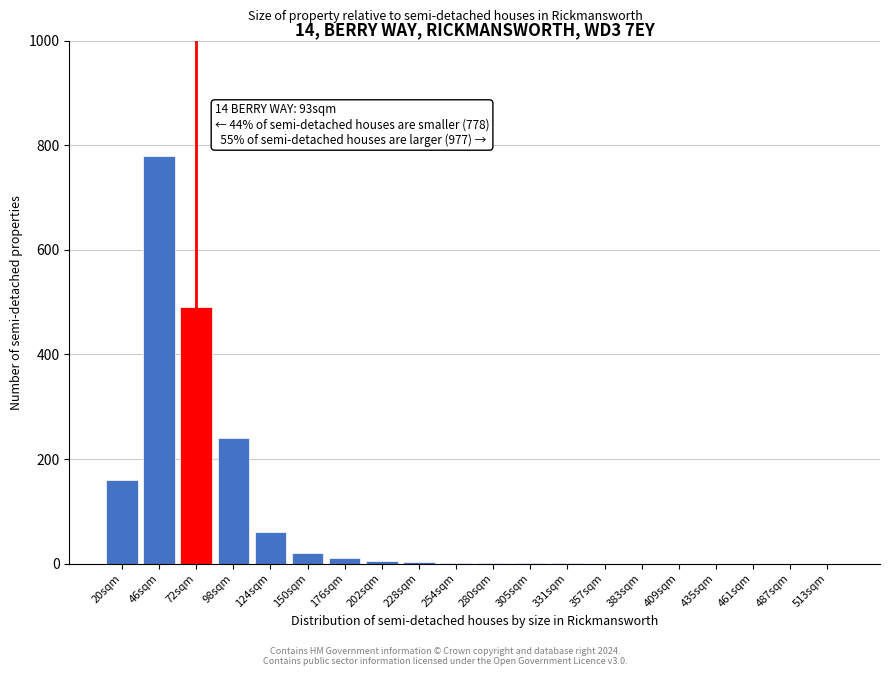

What is the sum of all values?

1773